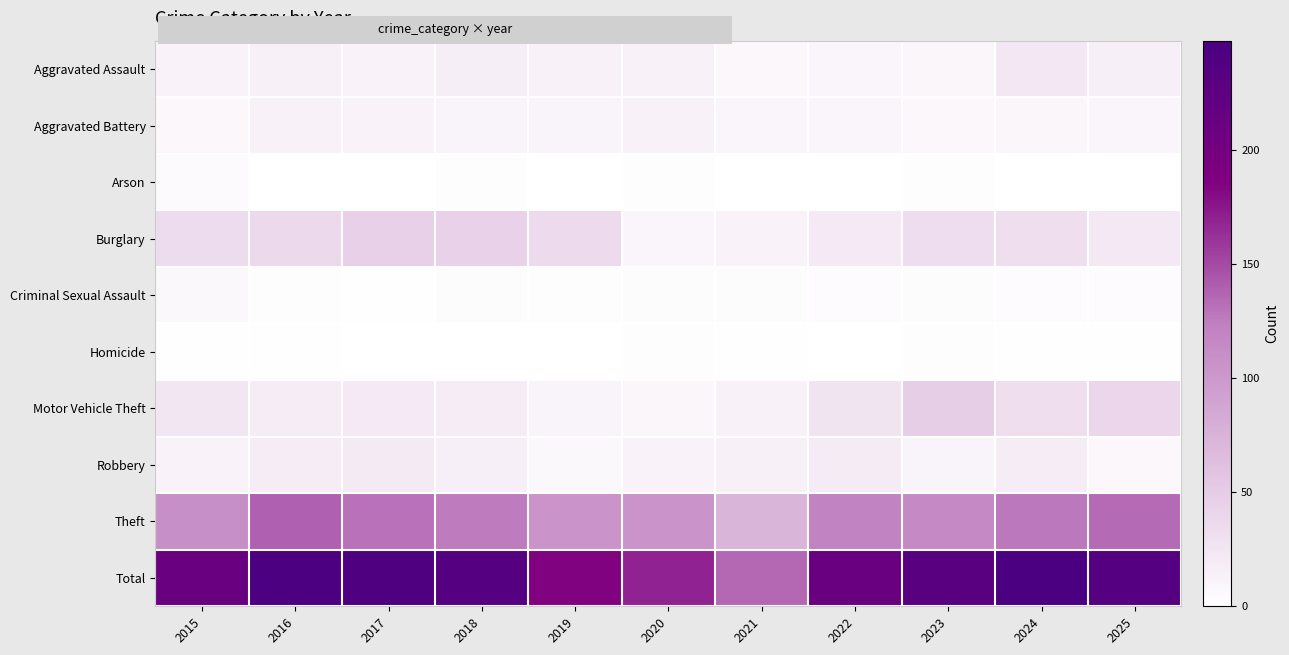

What is the greatest value displayed?

248